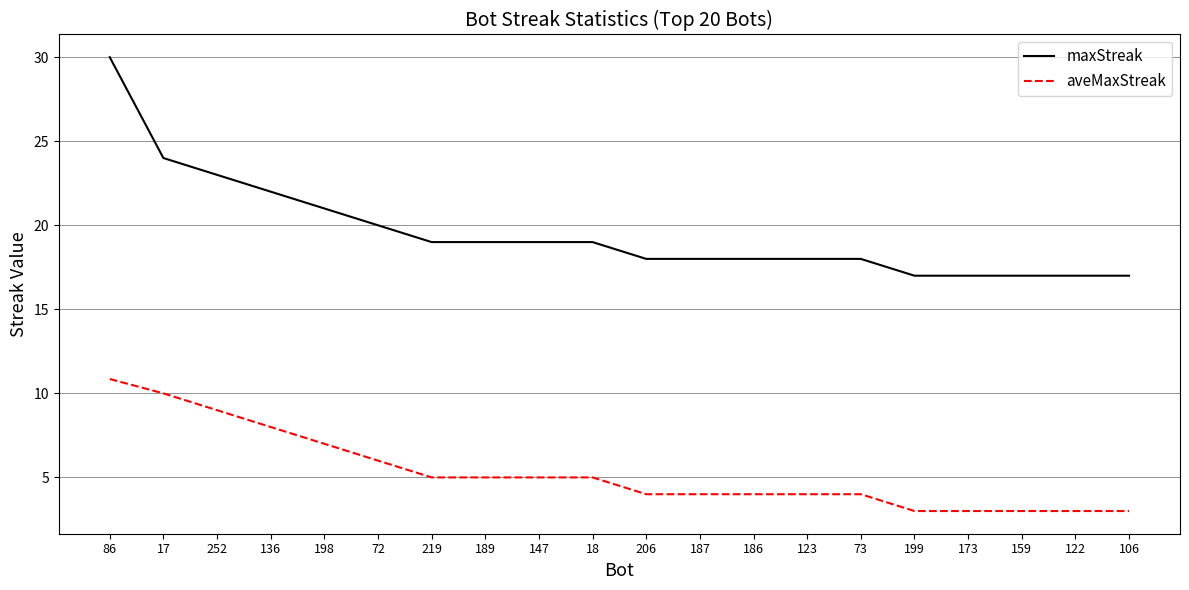

At which category is the sum across all series the highest?

86